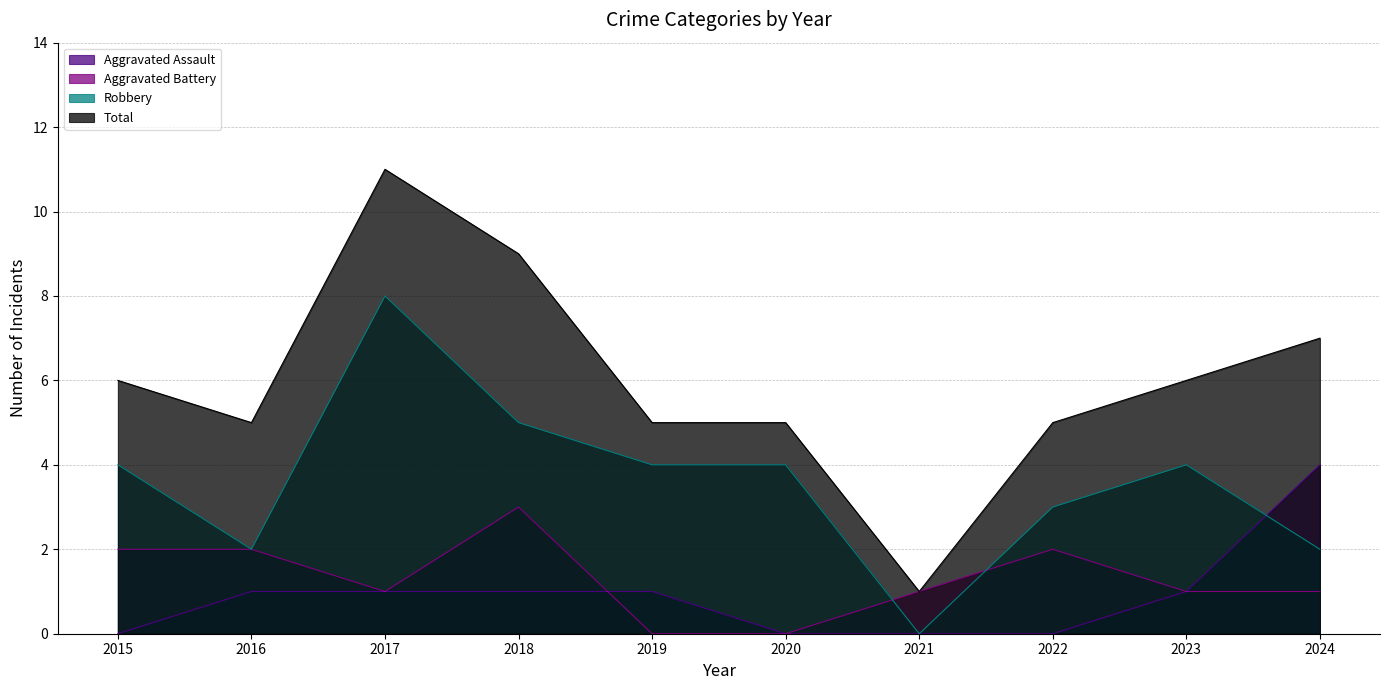

True or false: Aggravated Battery has a value of 1 at 2016.

False